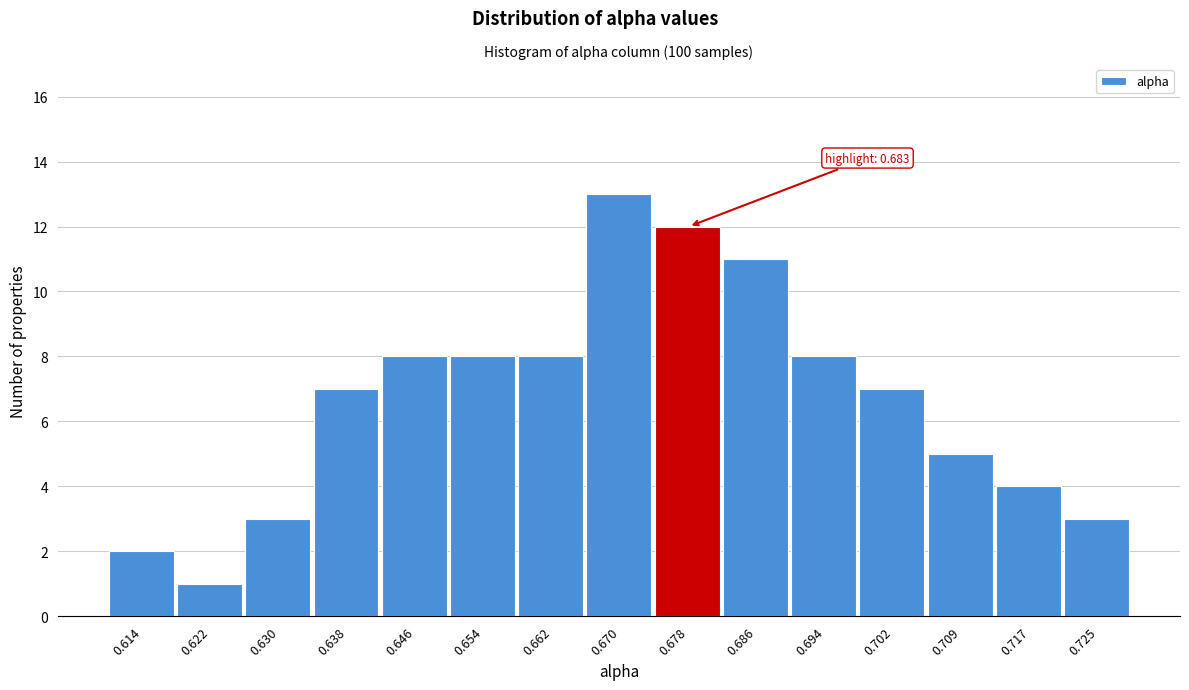

Reading left to right, what are all the values shown in this chart?

2	1	3	7	8	8	8	13	12	11	8	7	5	4	3